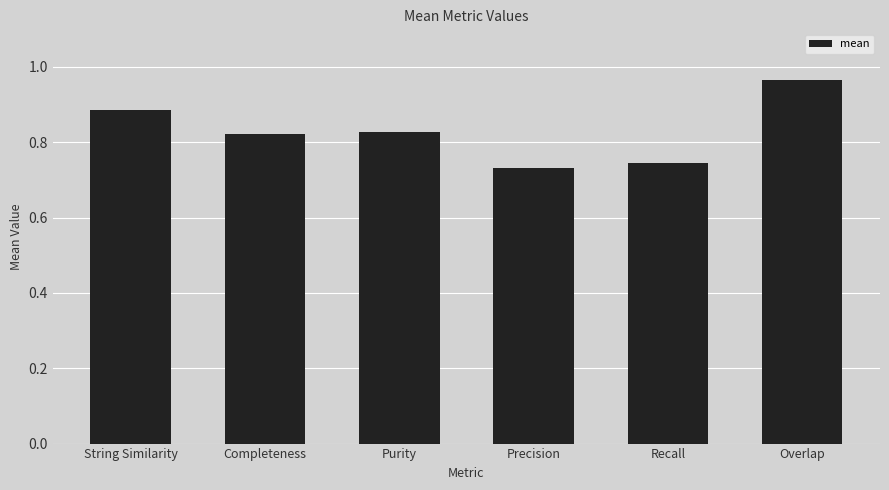

Are the bars horizontal?

No